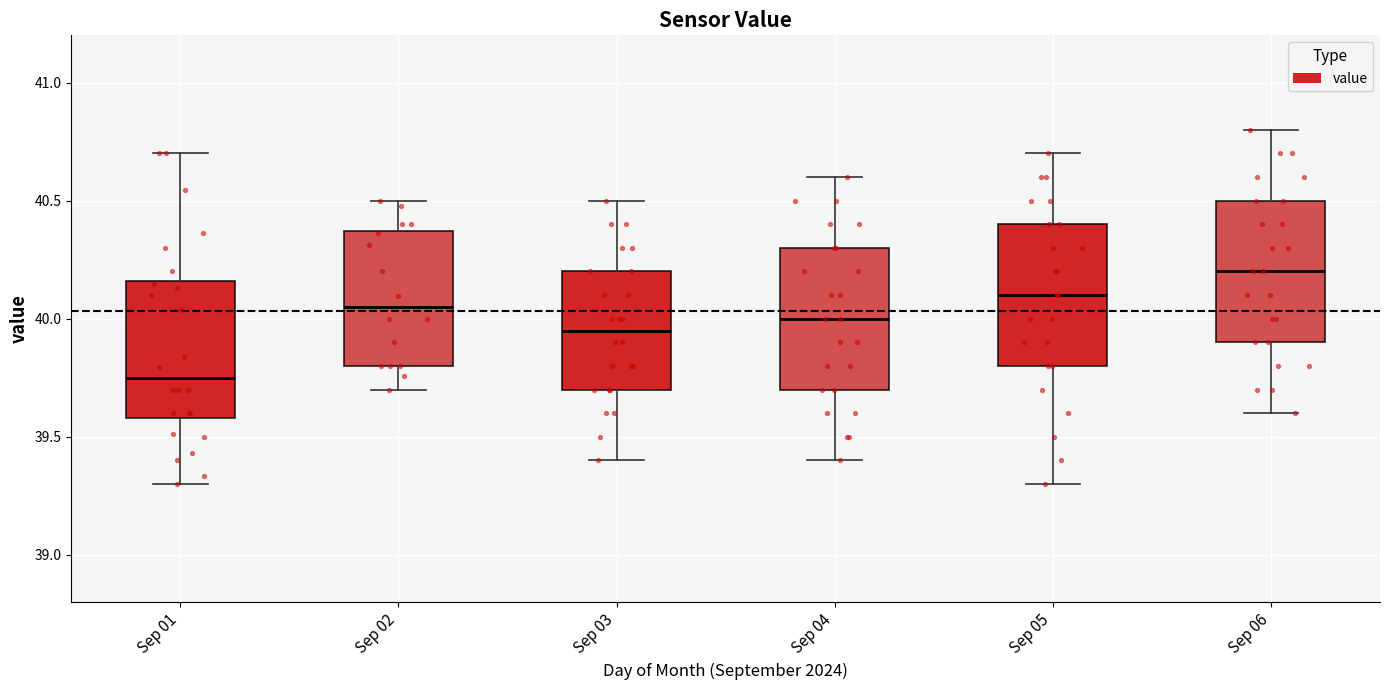

Where is the upper edge of the box for Sep 01 on the y-axis? The values are not printed on the chart, so give them approximately, as read against the axis.

40.15